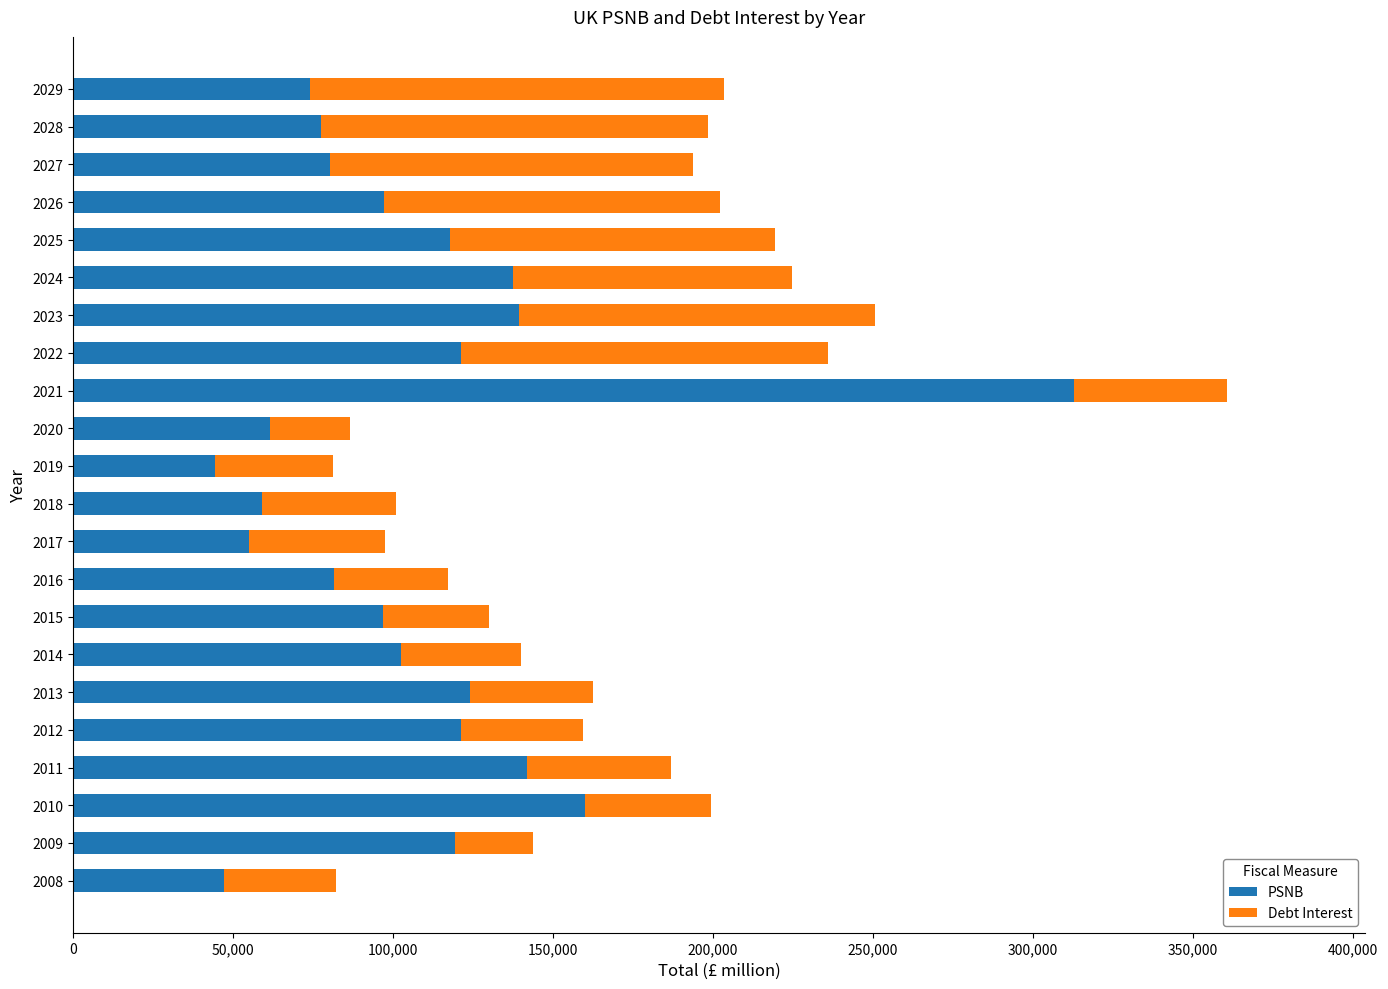

At which category is the sum across all series the highest?

2021